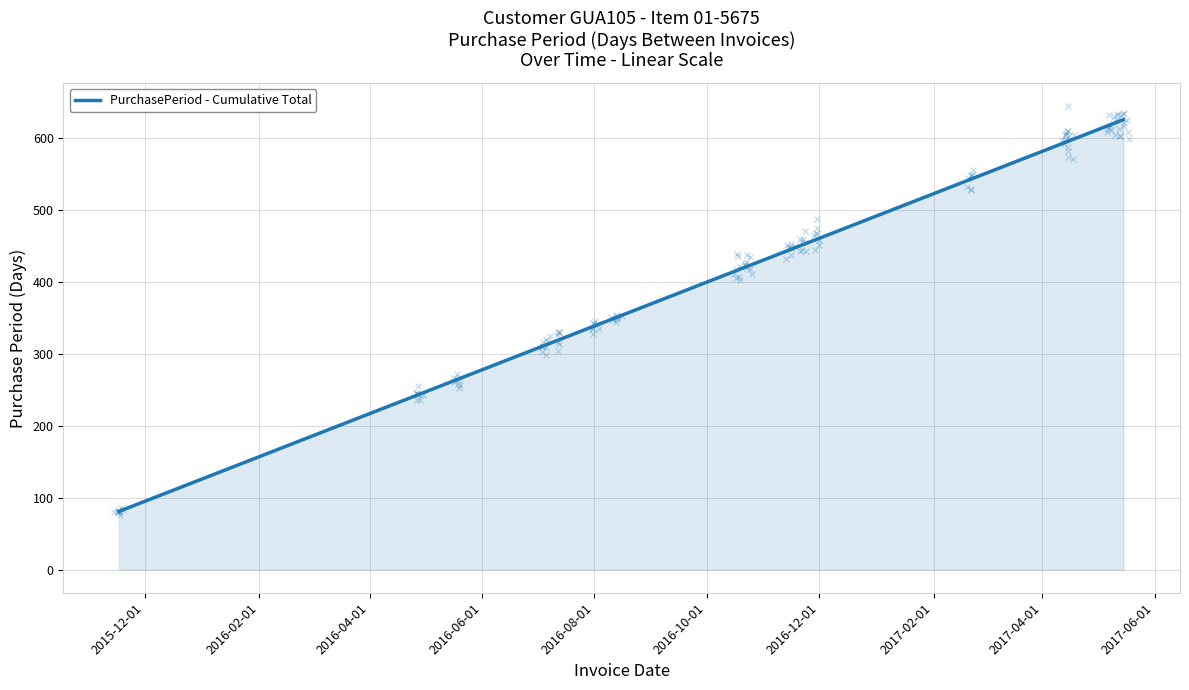

What is the greatest value displayed?

626